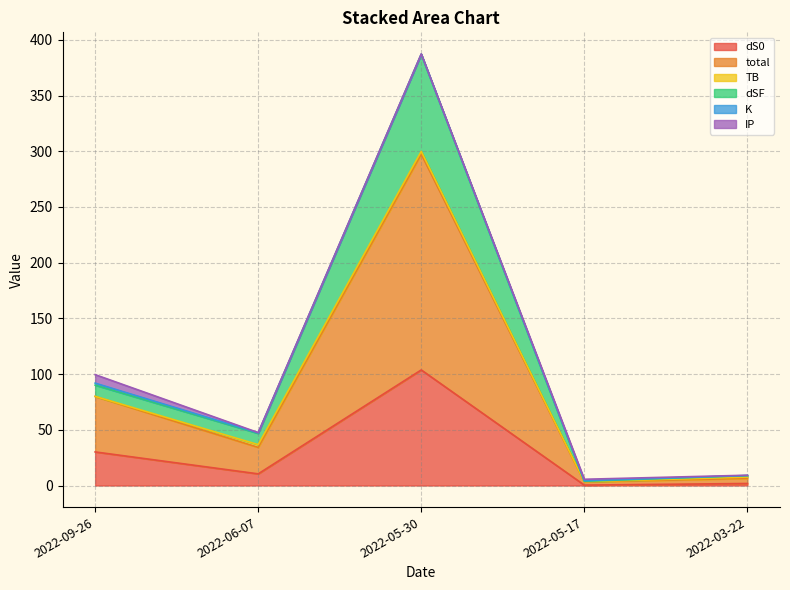

What is the spread (max minus min) of values at 2022-05-30?

283.6